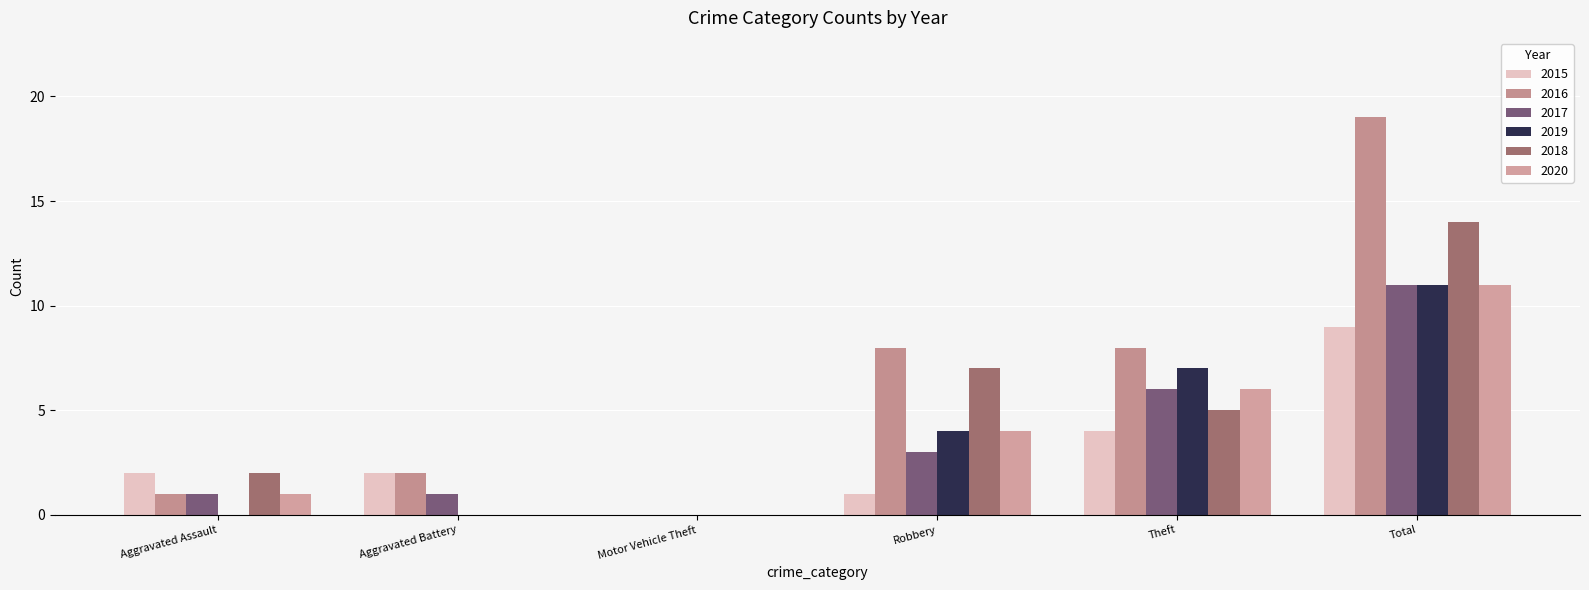

Reading left to right, list all the values displayed in this chart.

2015: 2	2	0	1	4	9
2016: 1	2	0	8	8	19
2017: 1	1	0	3	6	11
2019: 0	0	0	4	7	11
2018: 2	0	0	7	5	14
2020: 1	0	0	4	6	11